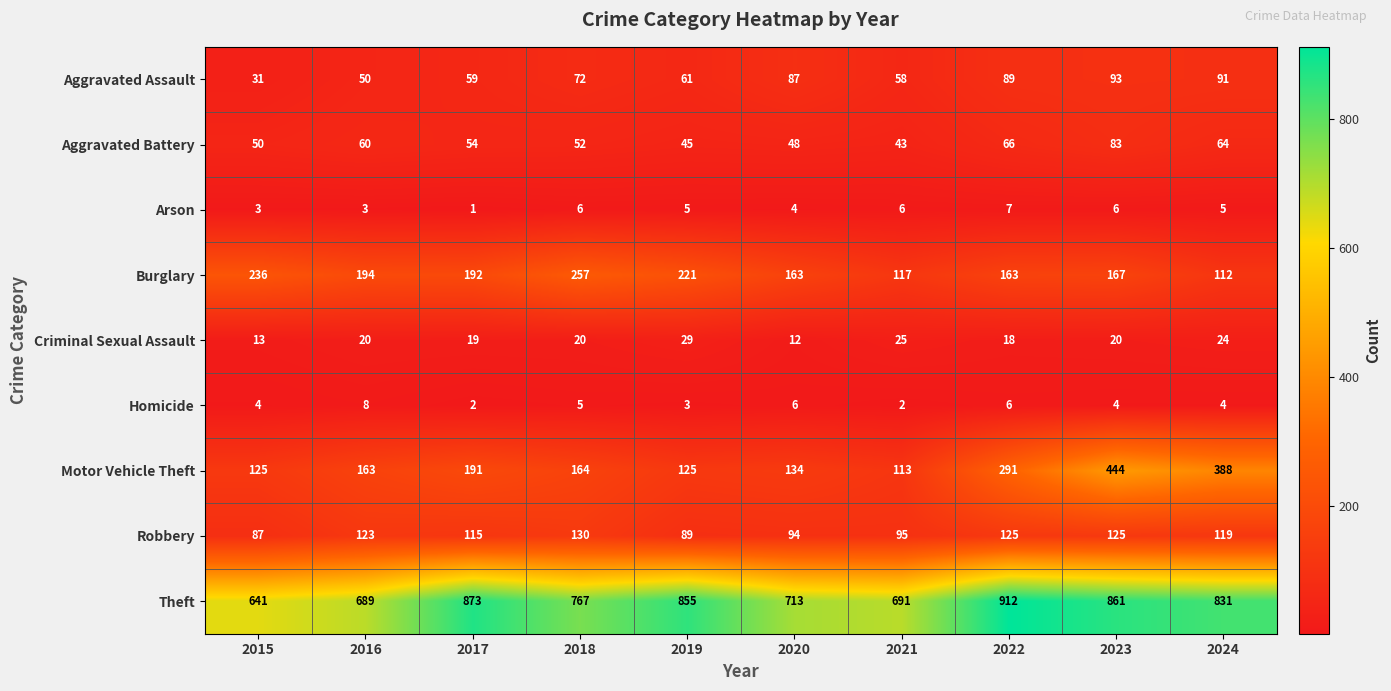

What is the difference between the maximum and second lowest values in the Burglary series?

140